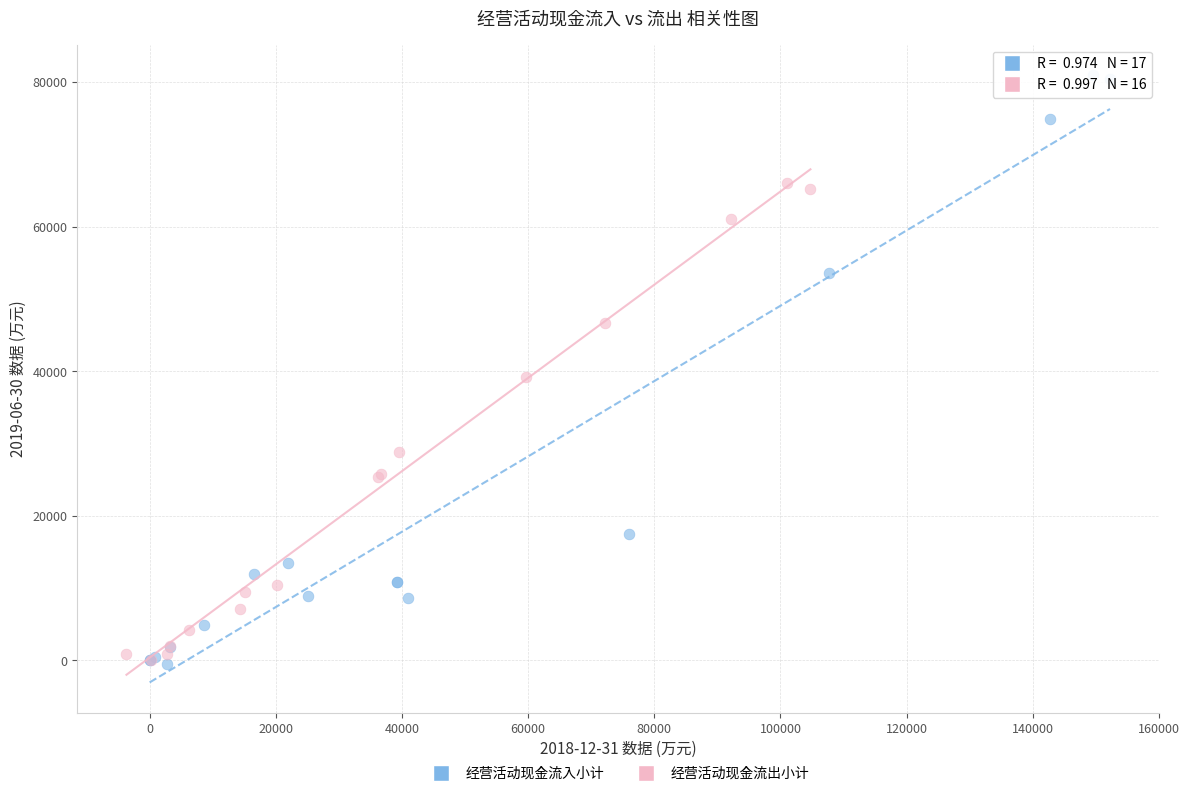

What are all the series names shown in the legend?

经营活动现金流入小计, 经营活动现金流出小计